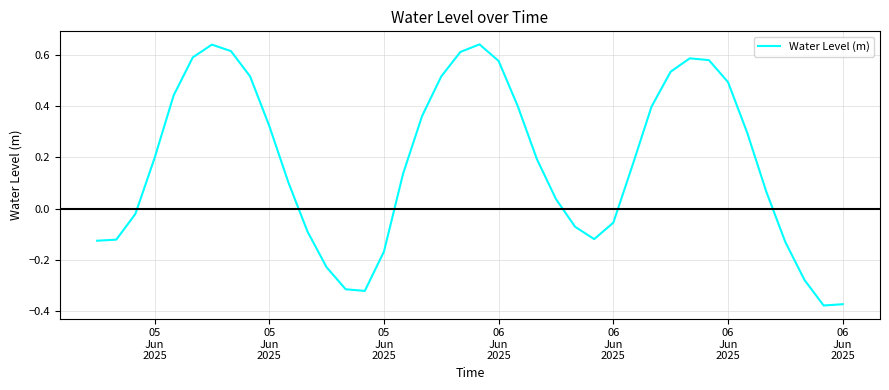

What is the difference between the maximum and minimum values?

1.0